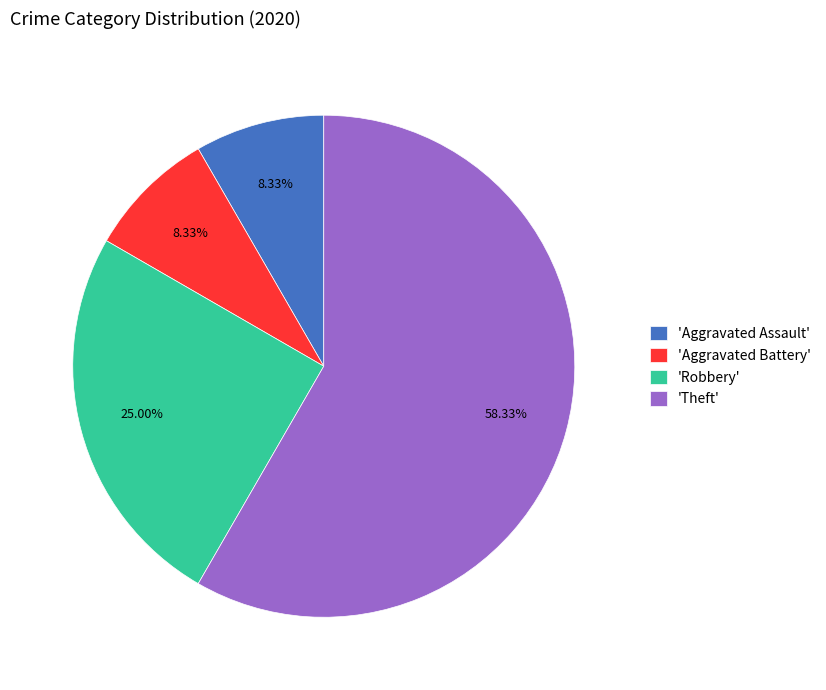

Does 'Theft' represent more than half of the total?

Yes